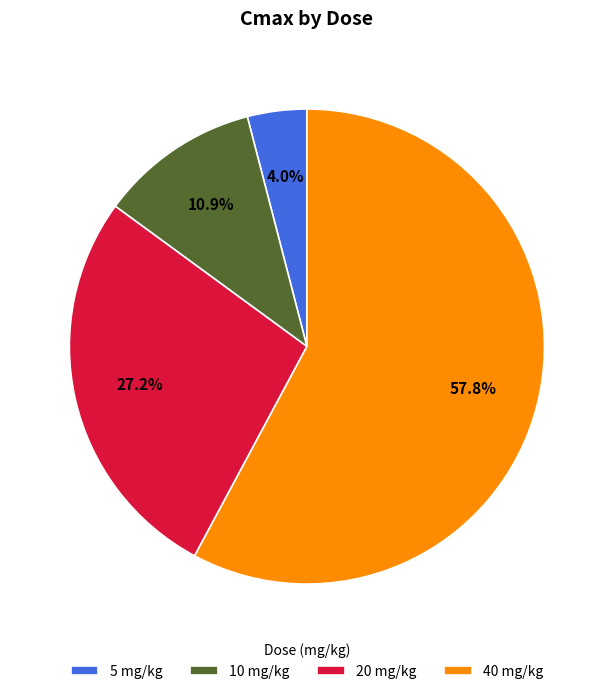

What is the total percentage of 40 mg/kg and 20 mg/kg?

85.1%